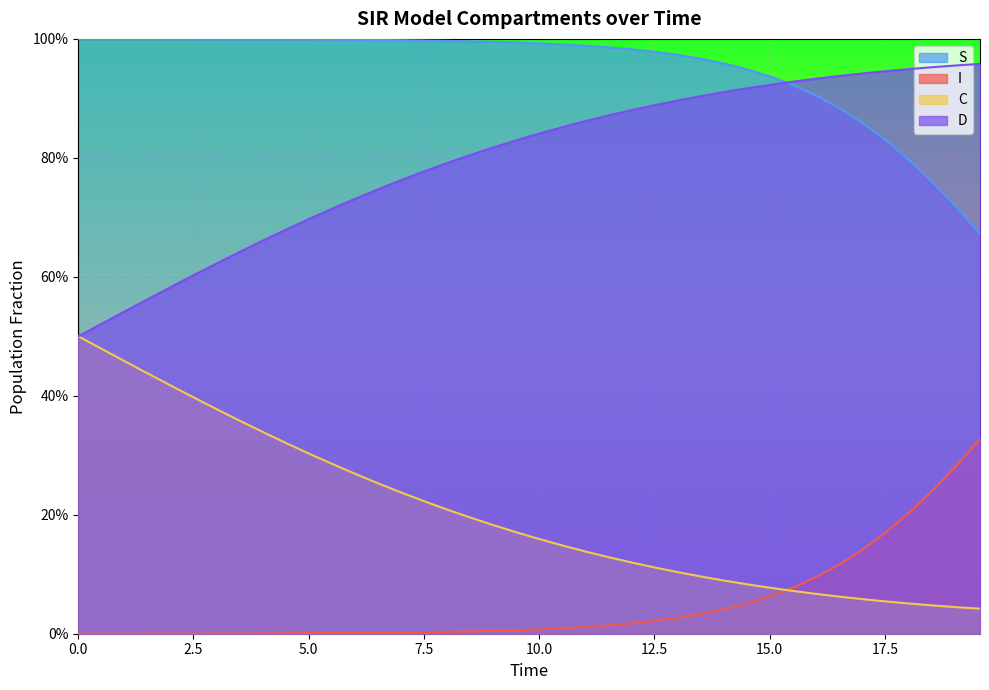

True or false: S and I intersect in this chart.

False